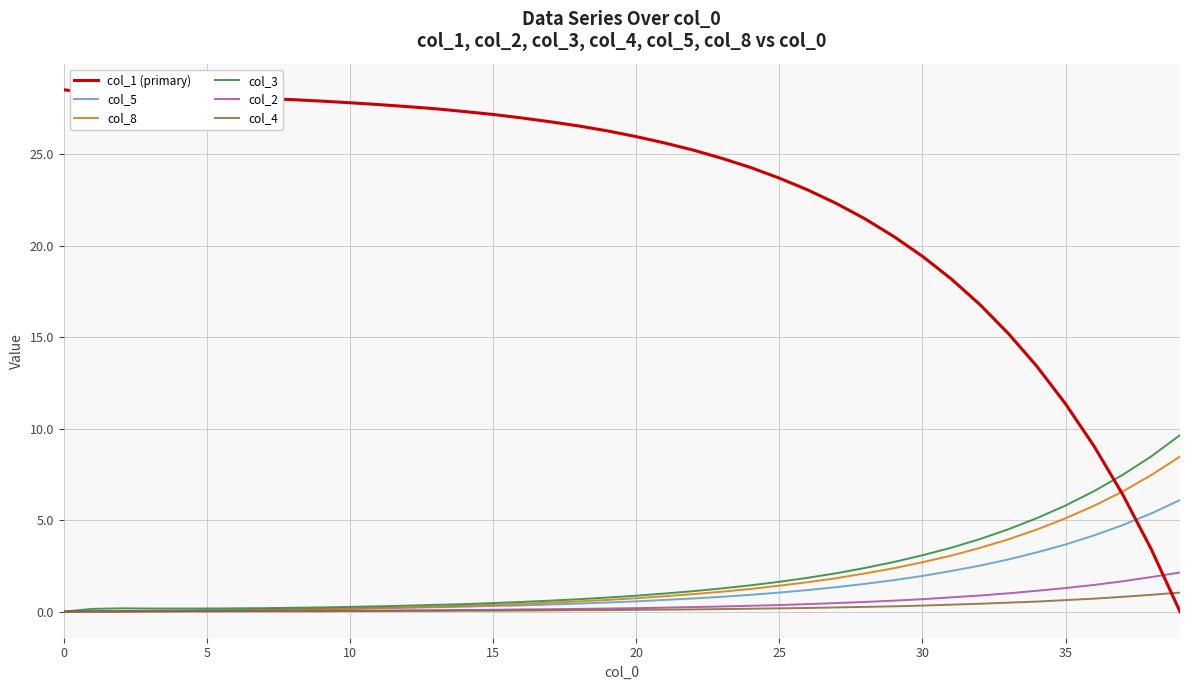

Rank the series by their maximum value, from lowest to highest.

col_4, col_2, col_5, col_8, col_3, col_1 (primary)